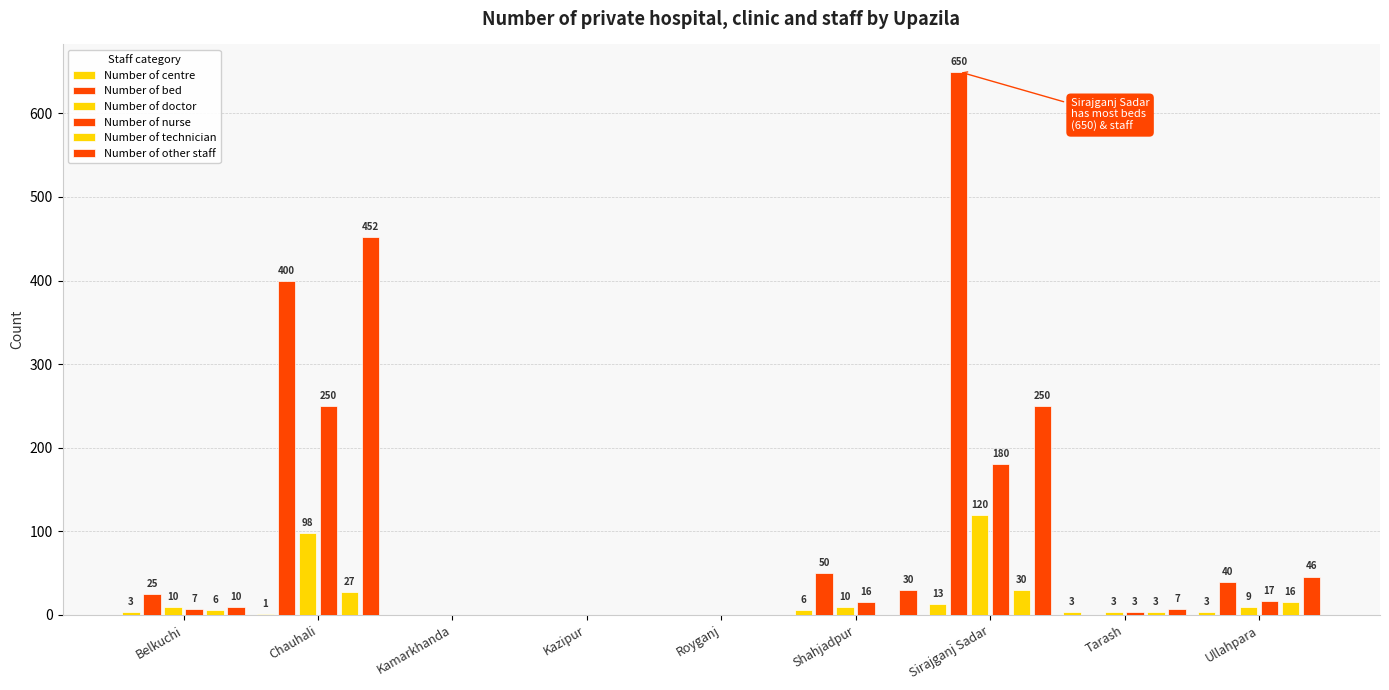

Where is Number of technician nearest to the value 15?

Ullahpara